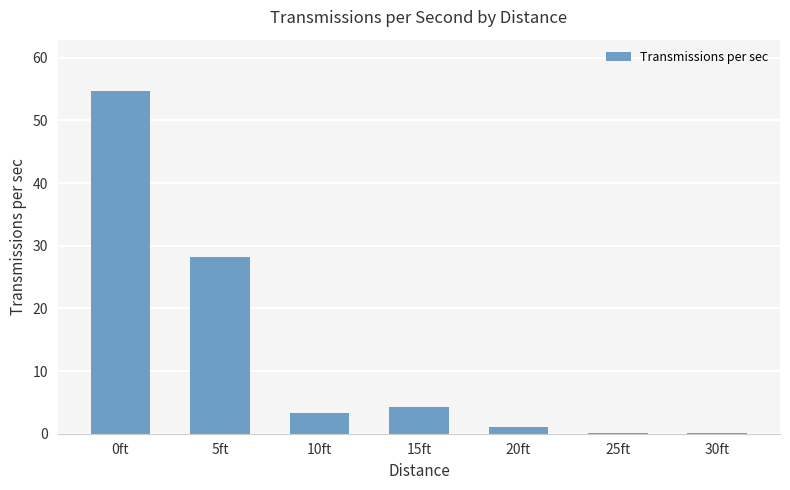

Reading left to right, extract all data points from this chart.

54.7	28.2	3.3	4.3	1.1	0.1	0.1